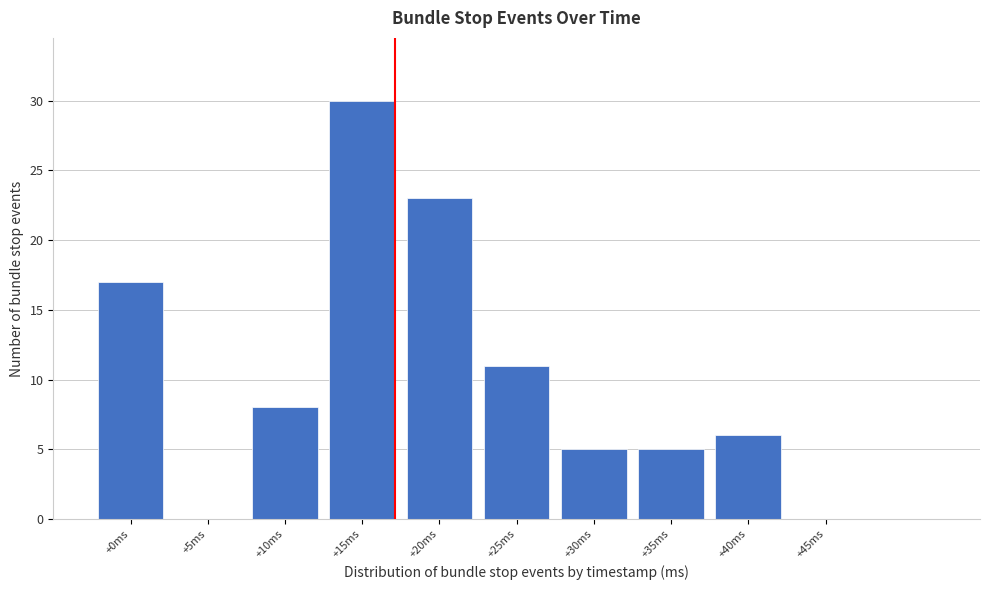

Reading left to right, transcribe all the data shown in this chart.

+0ms=17	+5ms=0	+10ms=8	+15ms=30	+20ms=23	+25ms=11	+30ms=5	+35ms=5	+40ms=6